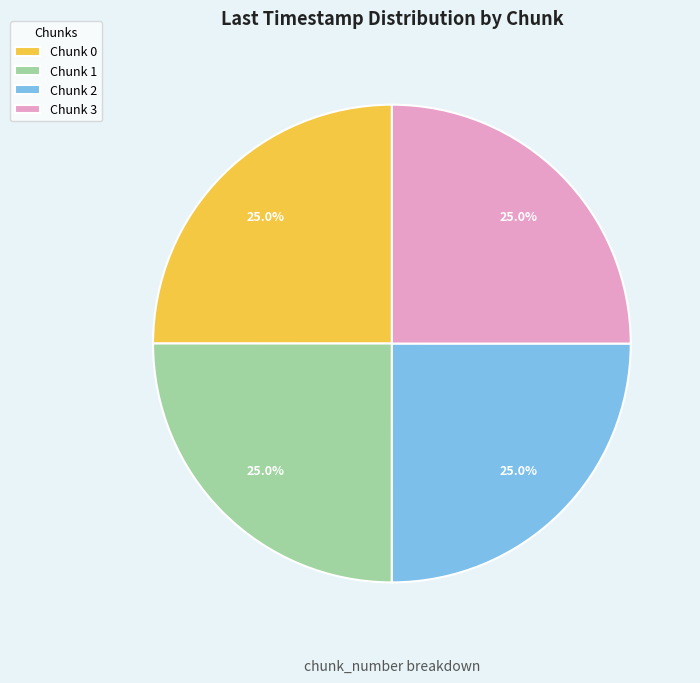

Approximately how many times larger is the value at Chunk 3 compared to Chunk 0?

1.0